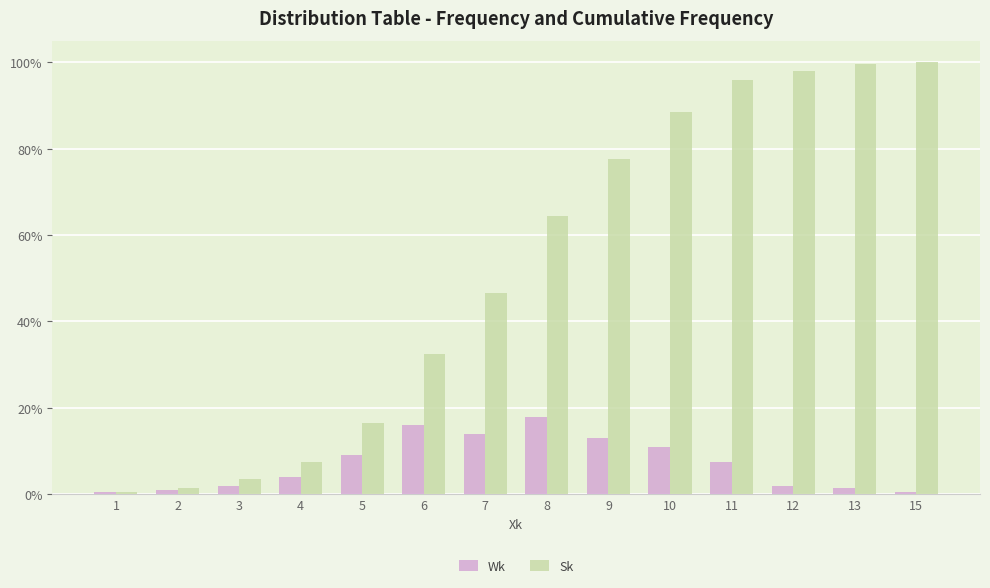

At which label does Wk reach its minimum?

1